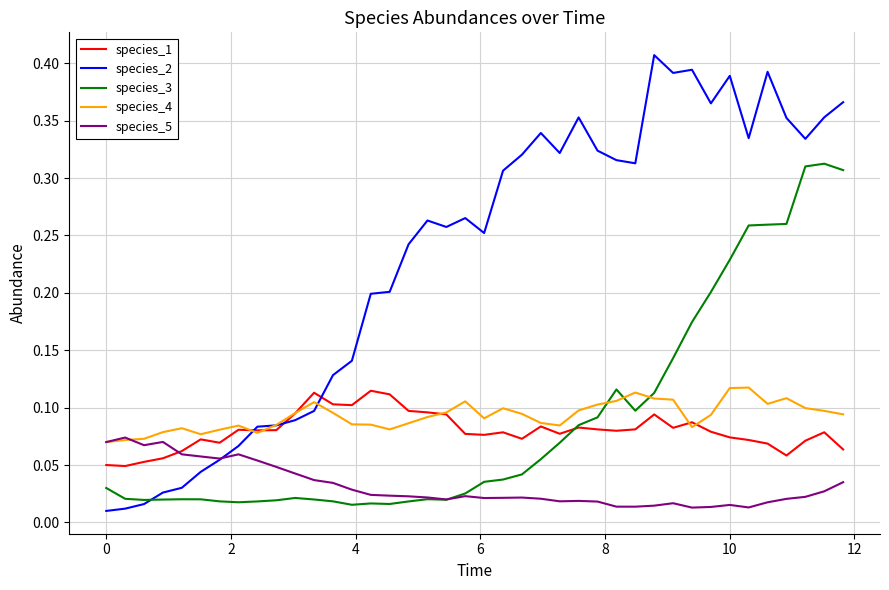

What is the sum of all species_3 values?

3.6